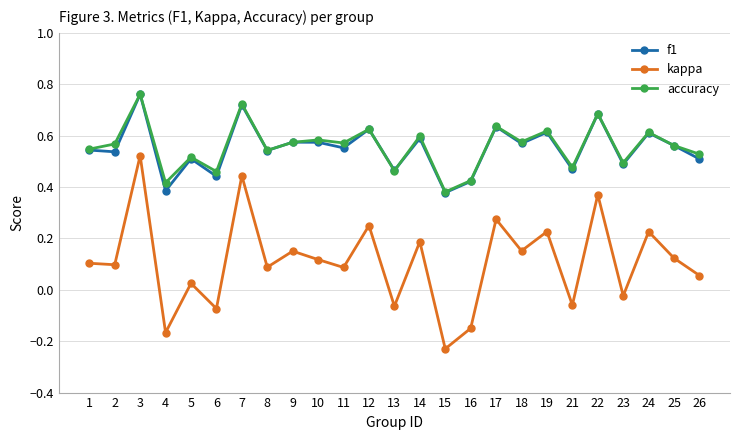

At which label does kappa reach its peak?

3